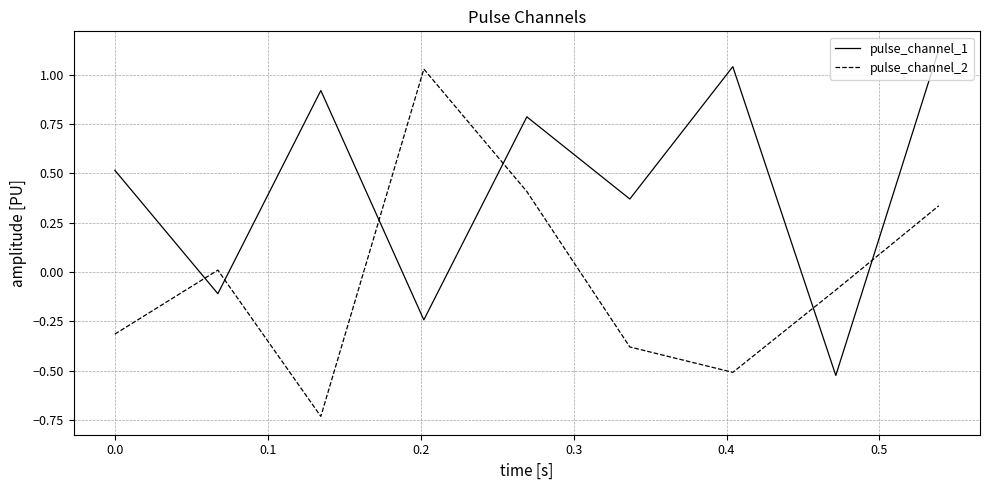

After their last crossing, which series has the higher values: pulse_channel_2 or pulse_channel_1?

pulse_channel_1